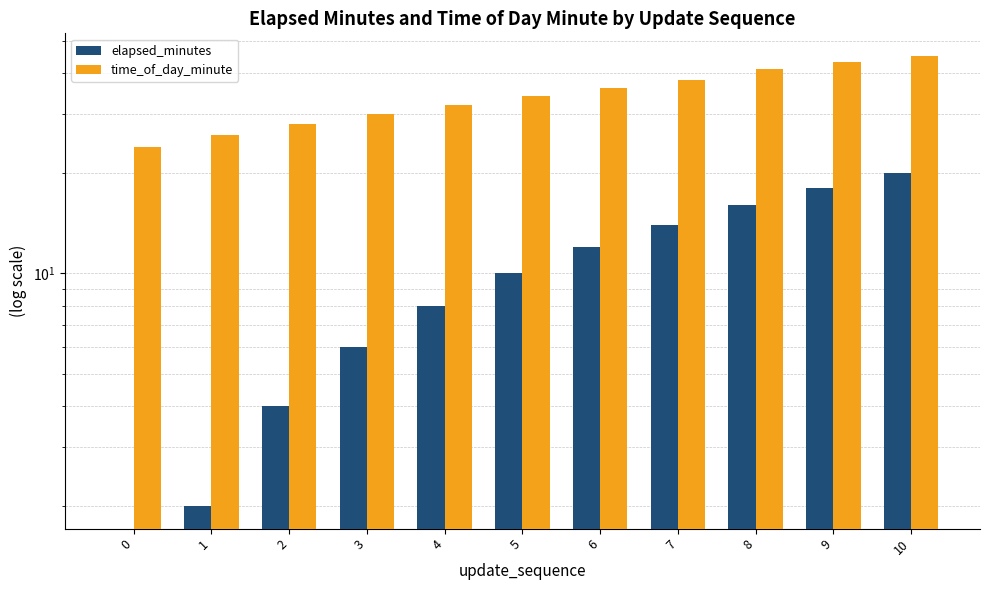

The value of time_of_day_minute at 6 is 36. True or false?

True